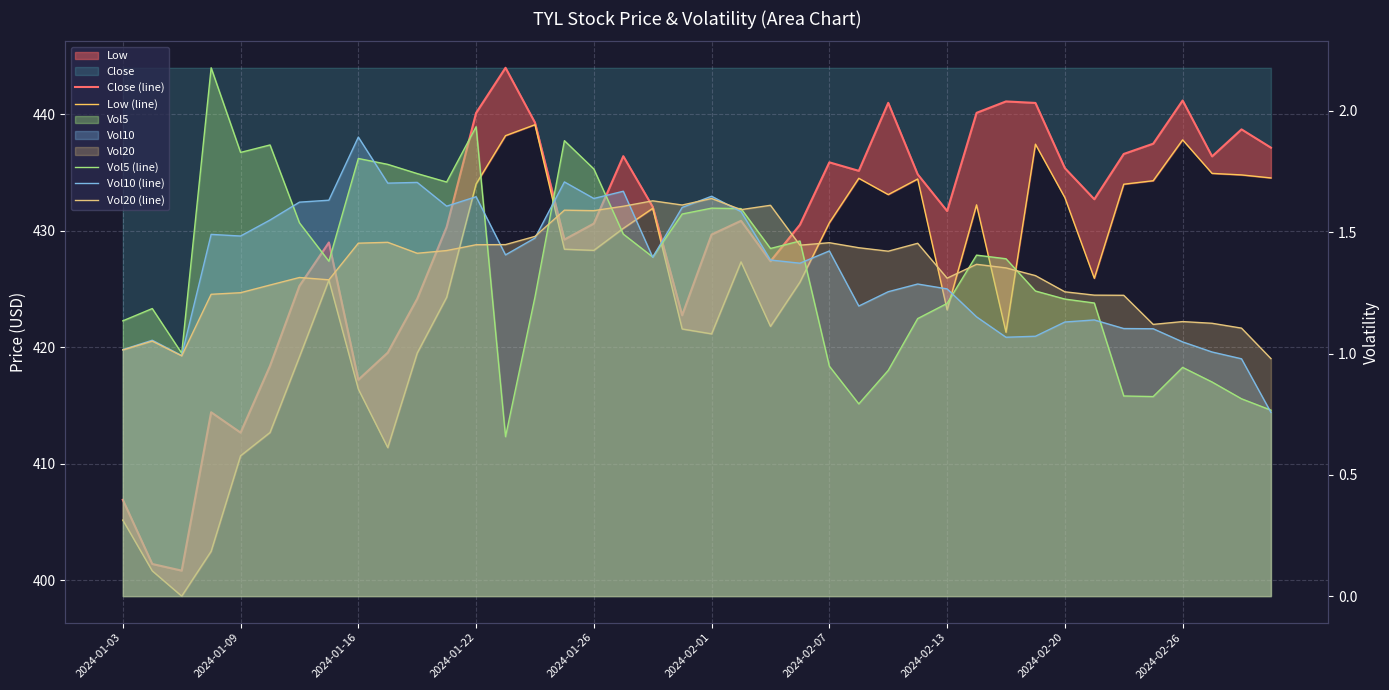

Rank the series by their maximum value, from lowest to highest.

Vol20 (line), Vol10 (line), Vol5 (line), Low (line), Close (line)